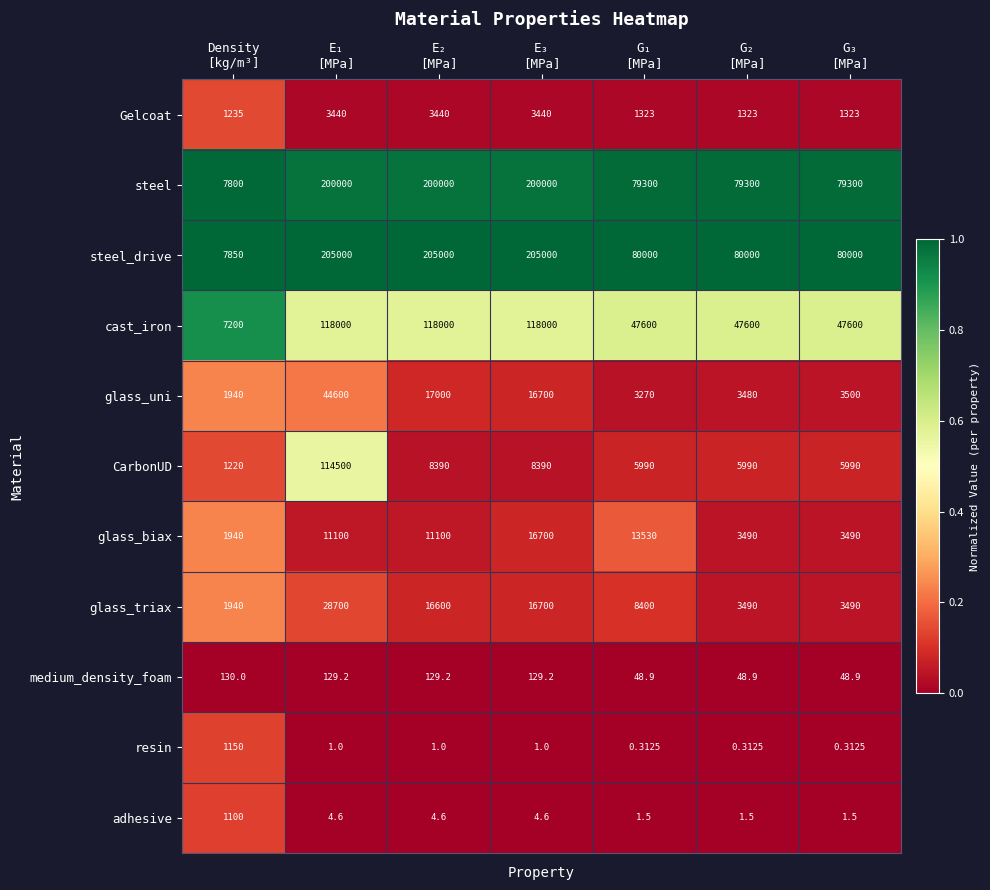

At which category is the sum across all series the highest?

E₁
[MPa]